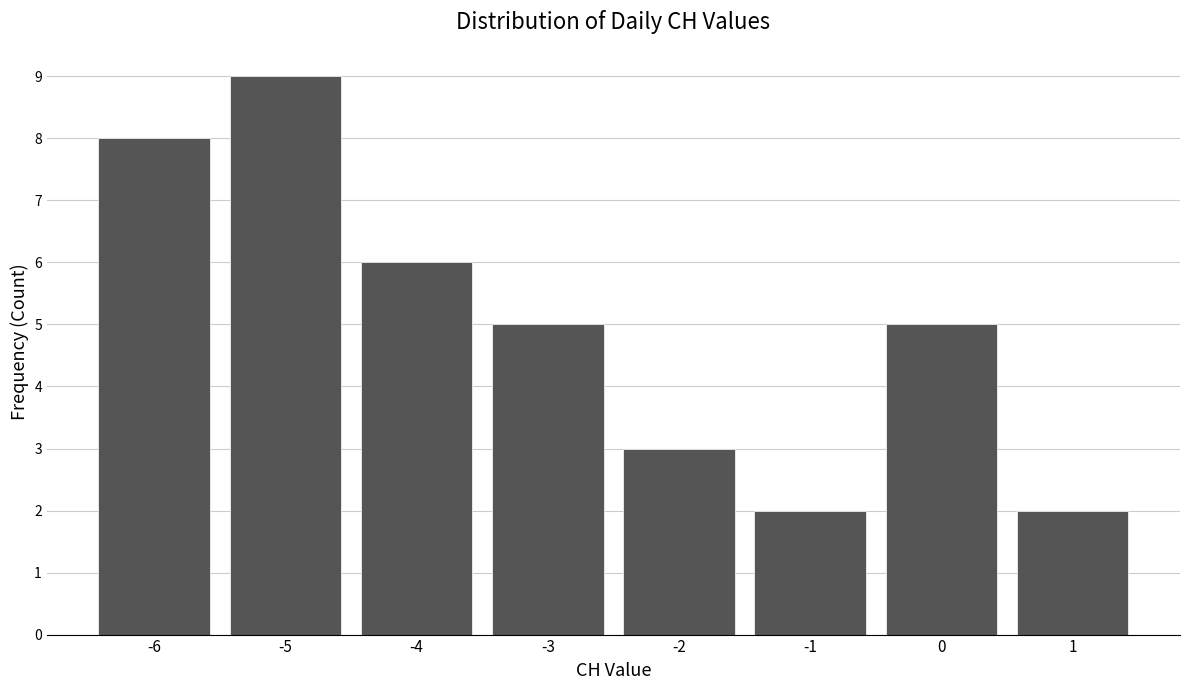

What is the height of the bar covering -6.5 to -5.5 on the x-axis? The values are not printed on the chart, so give them approximately, as read against the axis.

8